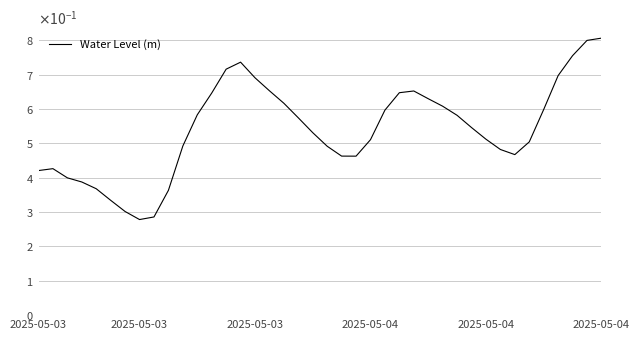

Does the chart have visible grid lines?

Yes